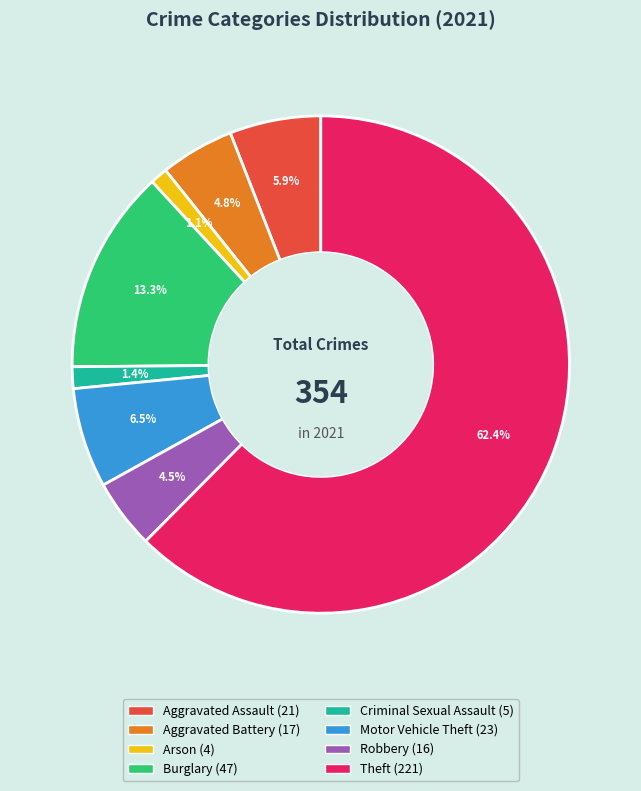

What percentage is the Arson slice, to the nearest percent?

1%